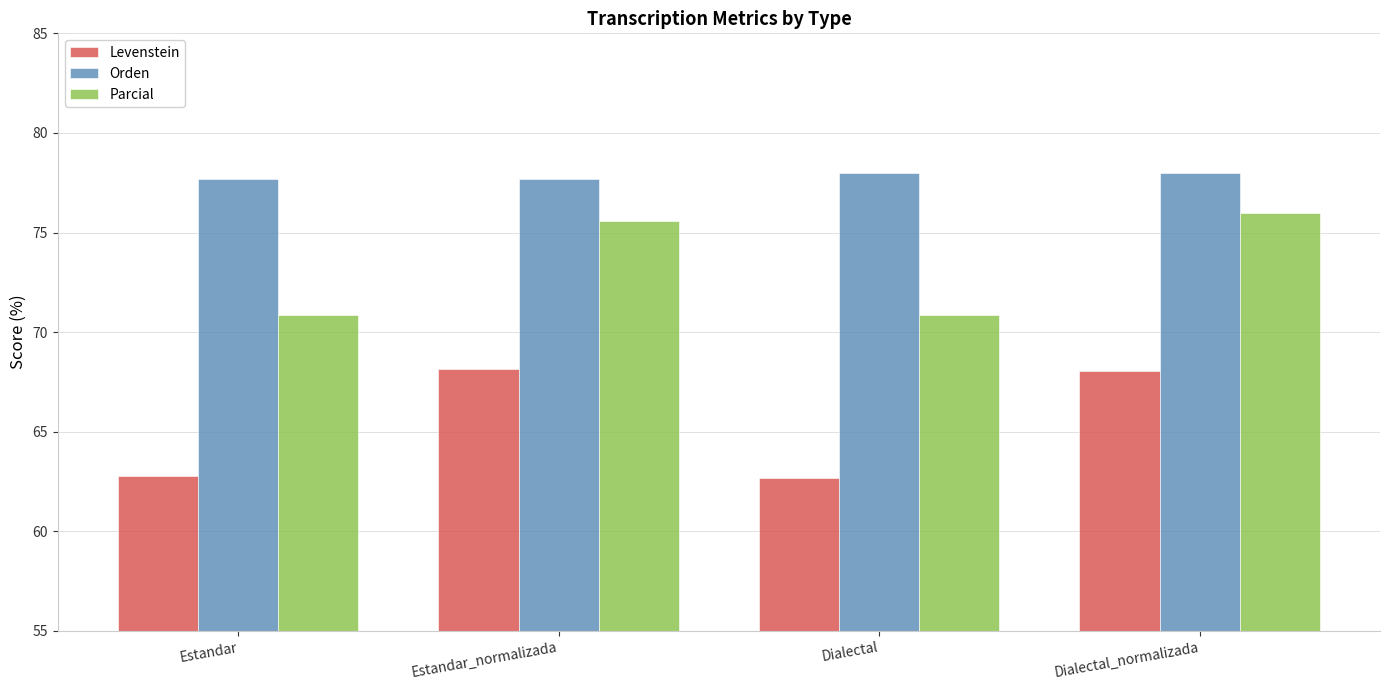

How many bars are there in total?

12